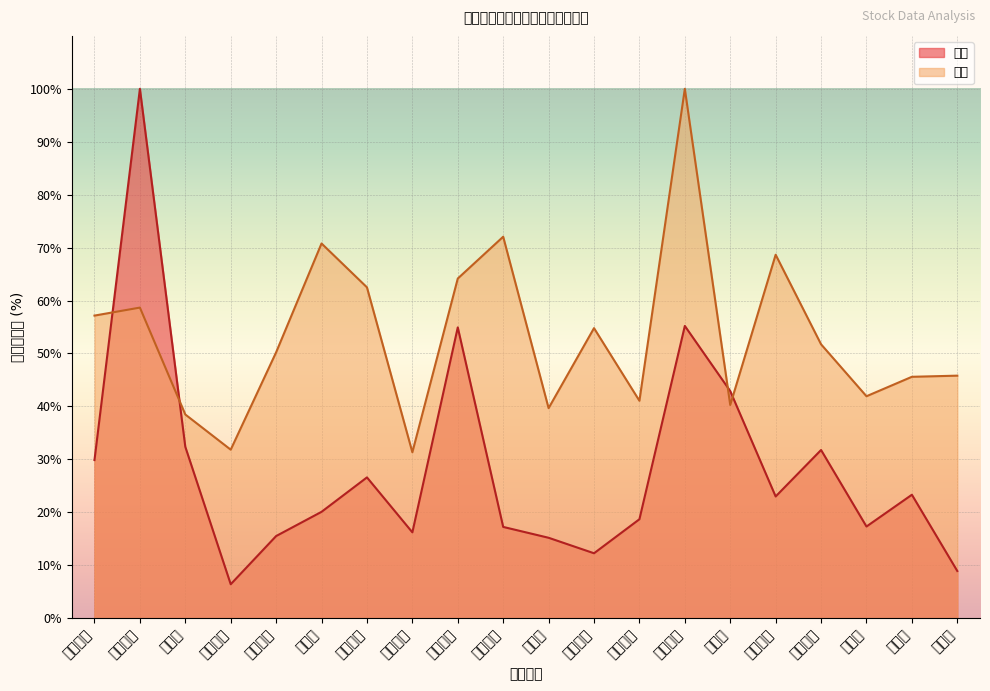

At which label does 量比 first exceed 51?

绝味食品